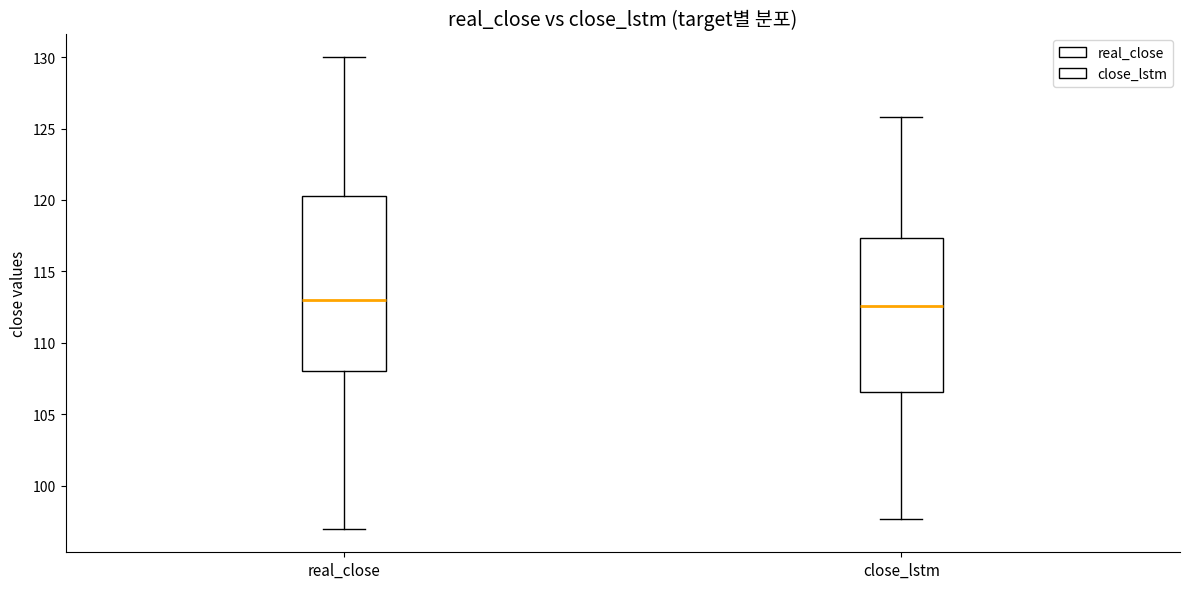

Where is the lower edge of the box for real_close on the y-axis? The values are not printed on the chart, so give them approximately, as read against the axis.

108.0